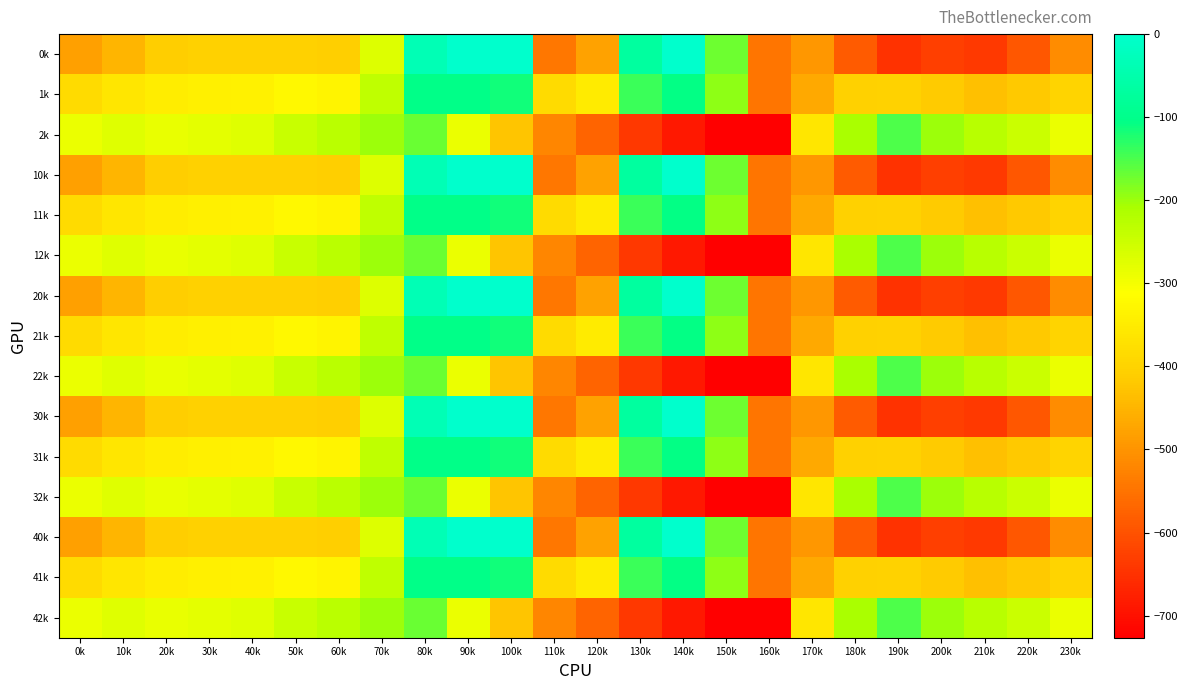

How many distinct data groups are displayed?

15